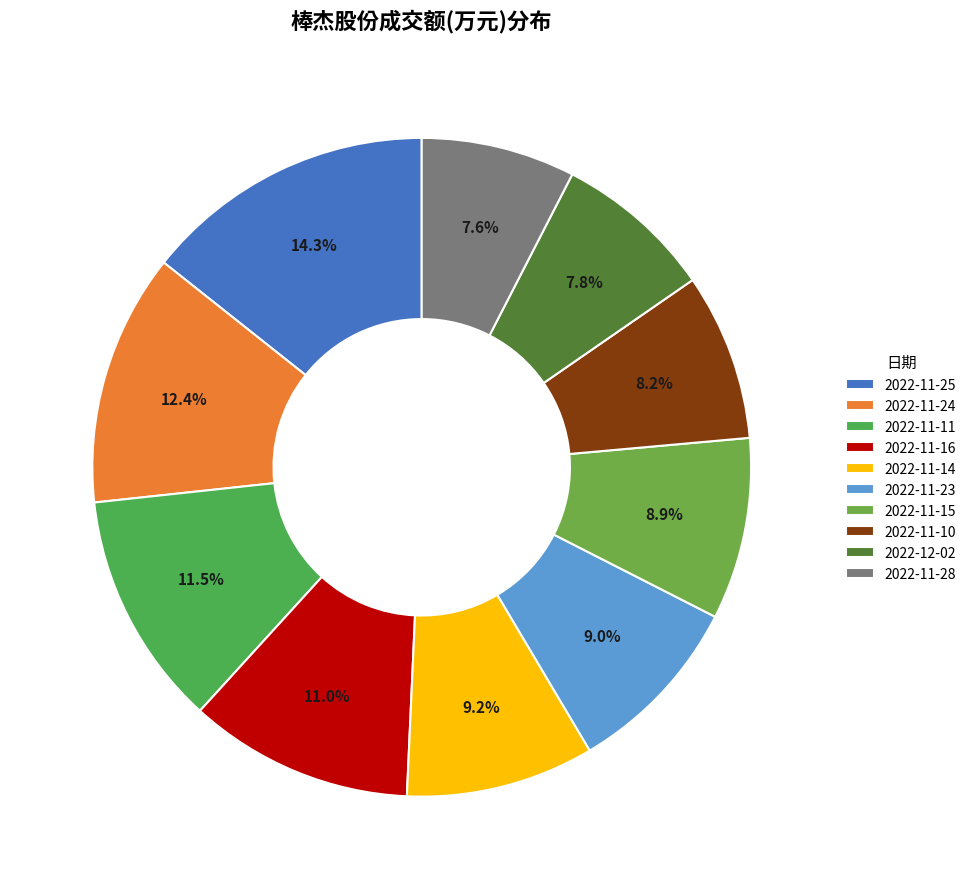

Does 2022-12-02 represent more than half of the total?

No